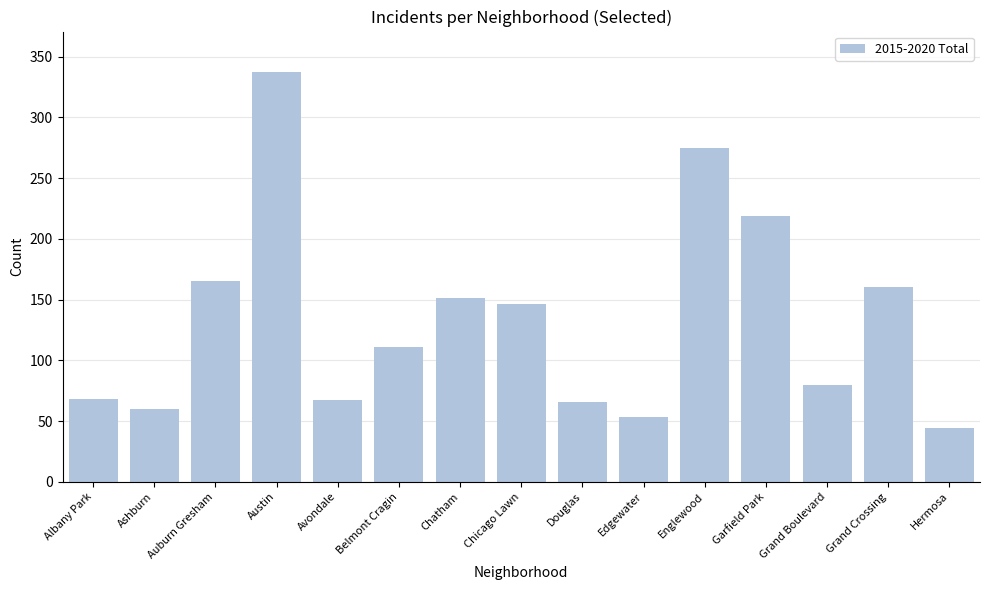

At which category does the chart reach its peak across all series?

Austin